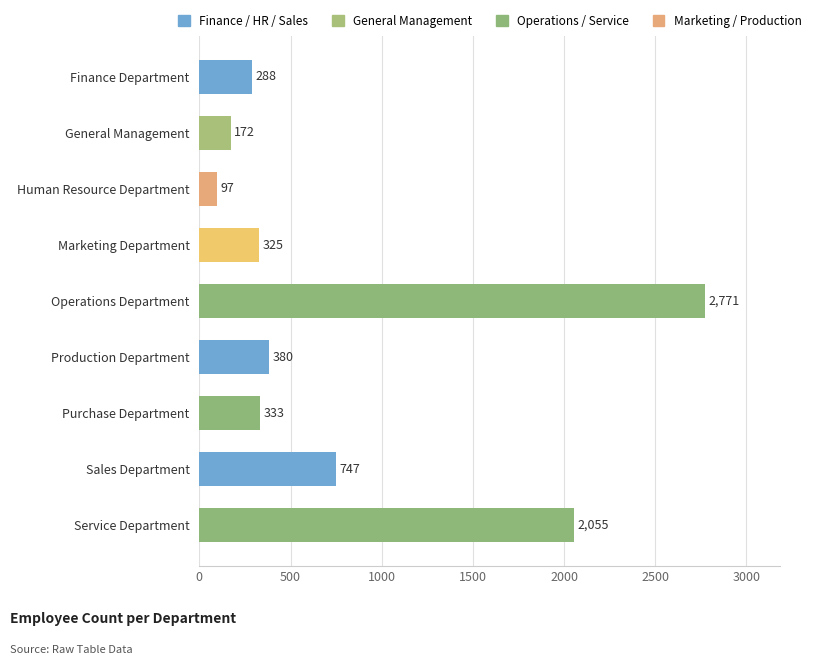

List the labels in order of value, largest first.

Operations Department, Service Department, Sales Department, Production Department, Purchase Department, Marketing Department, Finance Department, General Management, Human Resource Department